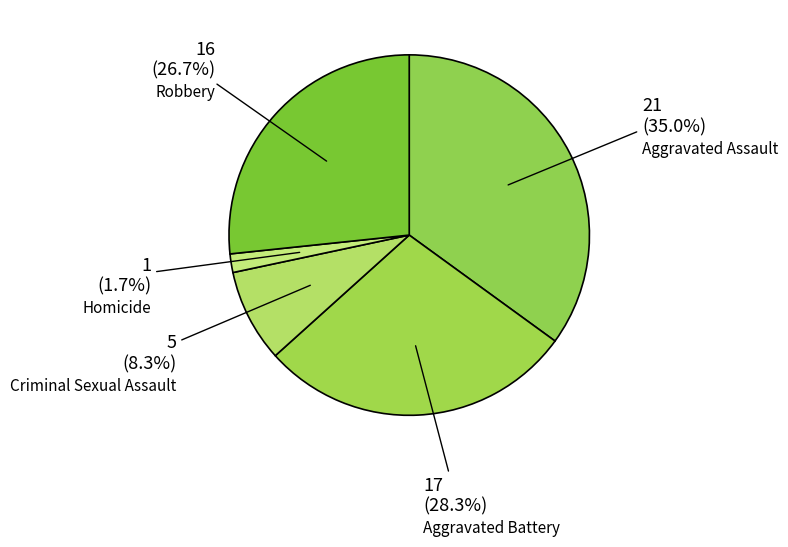

What percentage is the Robbery slice, to the nearest percent?

27%